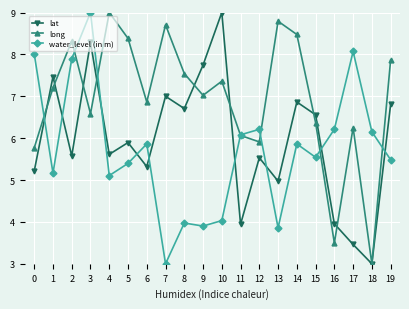

What is the value of the water_level (in m) point at the 16th from the left?

5.5